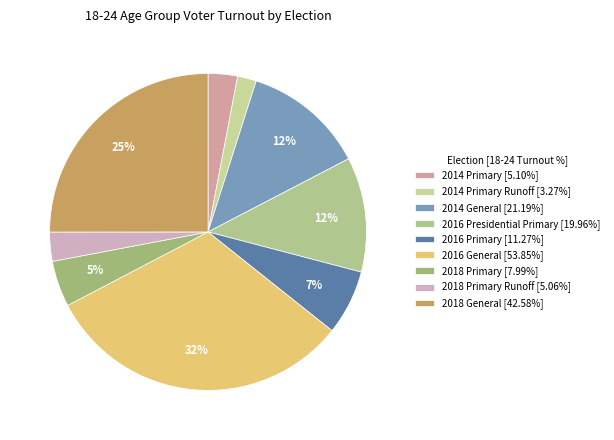

How many slices are in this pie chart?

9